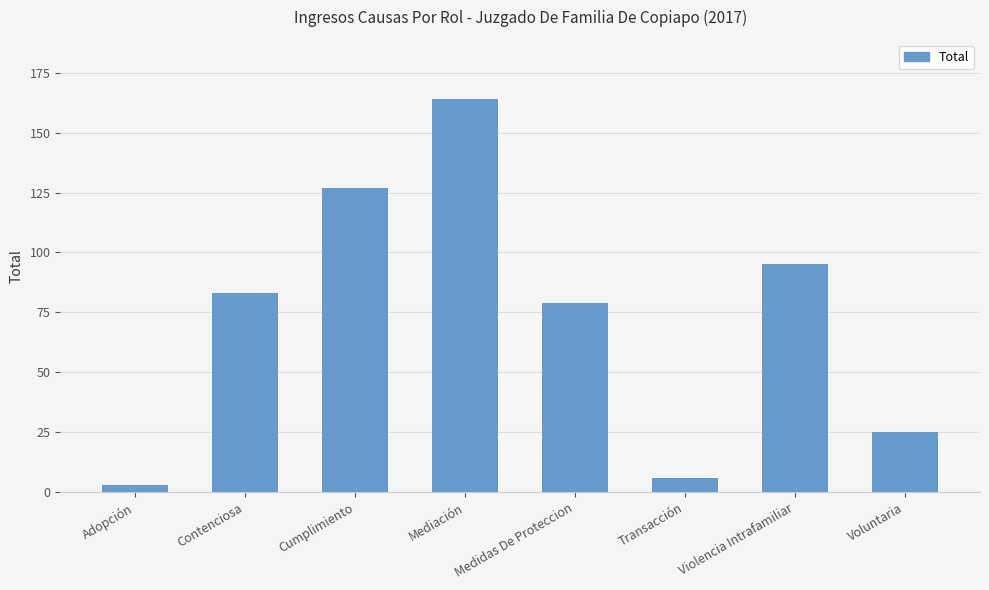

How many values are between 25 and 127?

5